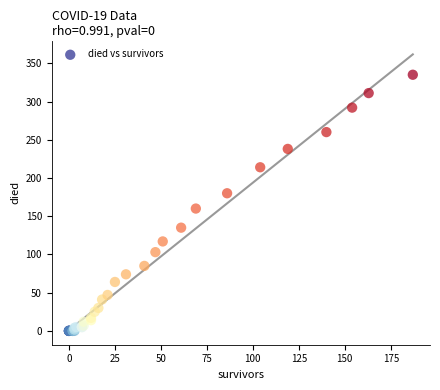

What Y value in the scatter plot is closest to 167?

160